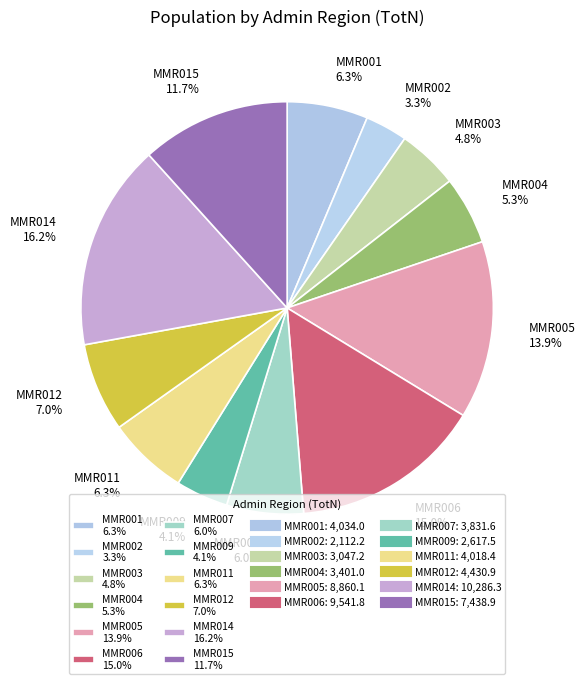

What portion of the pie excludes MMR002 3.3%?

96.7%